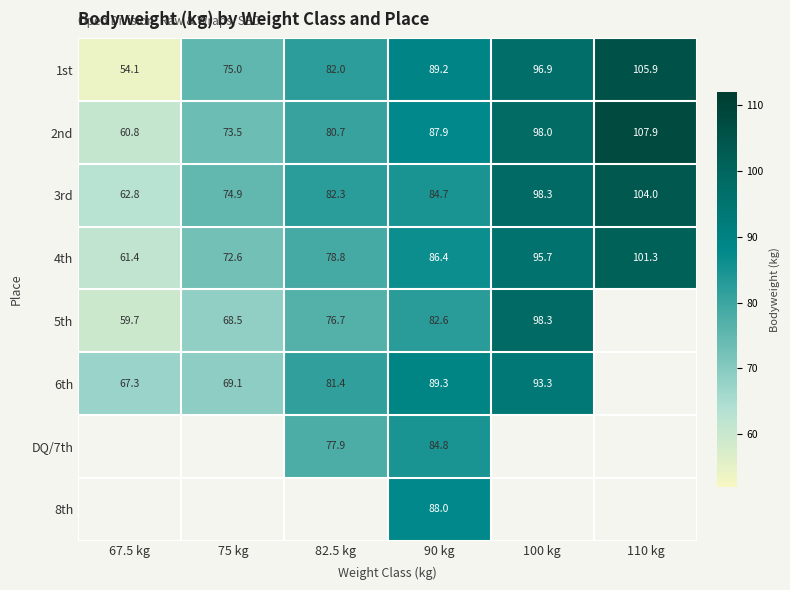

Rank the categories by 1st value from lowest to highest.

67.5 kg, 75 kg, 82.5 kg, 90 kg, 100 kg, 110 kg